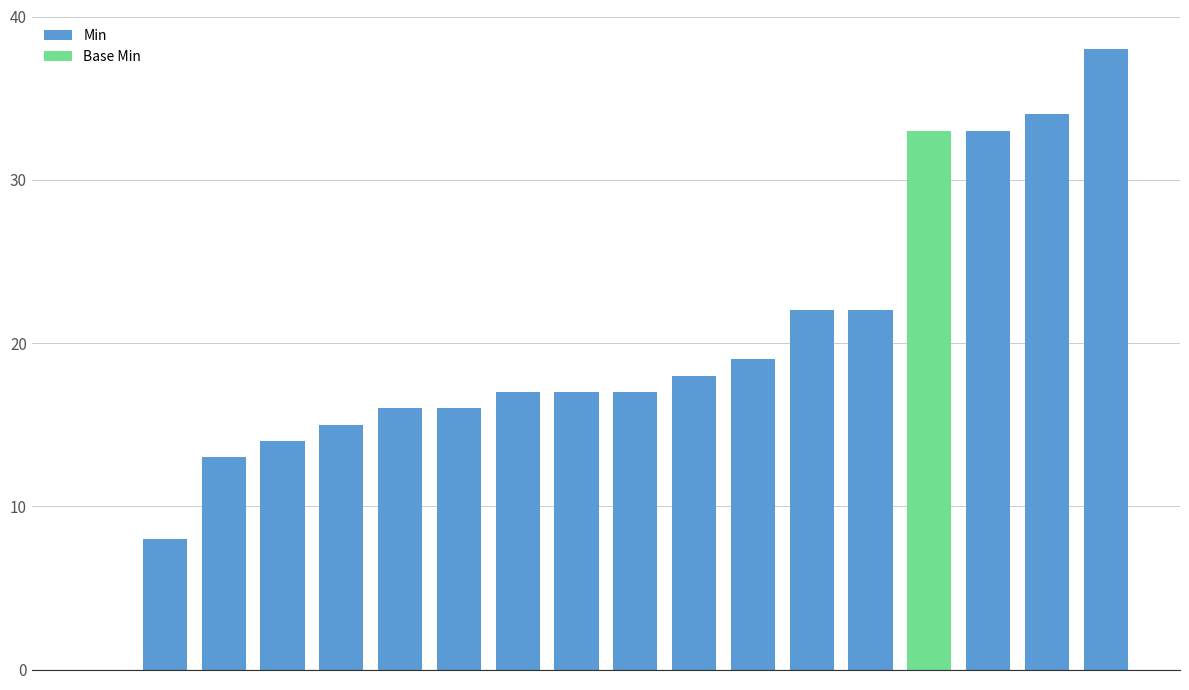

What is the greatest value displayed?

38